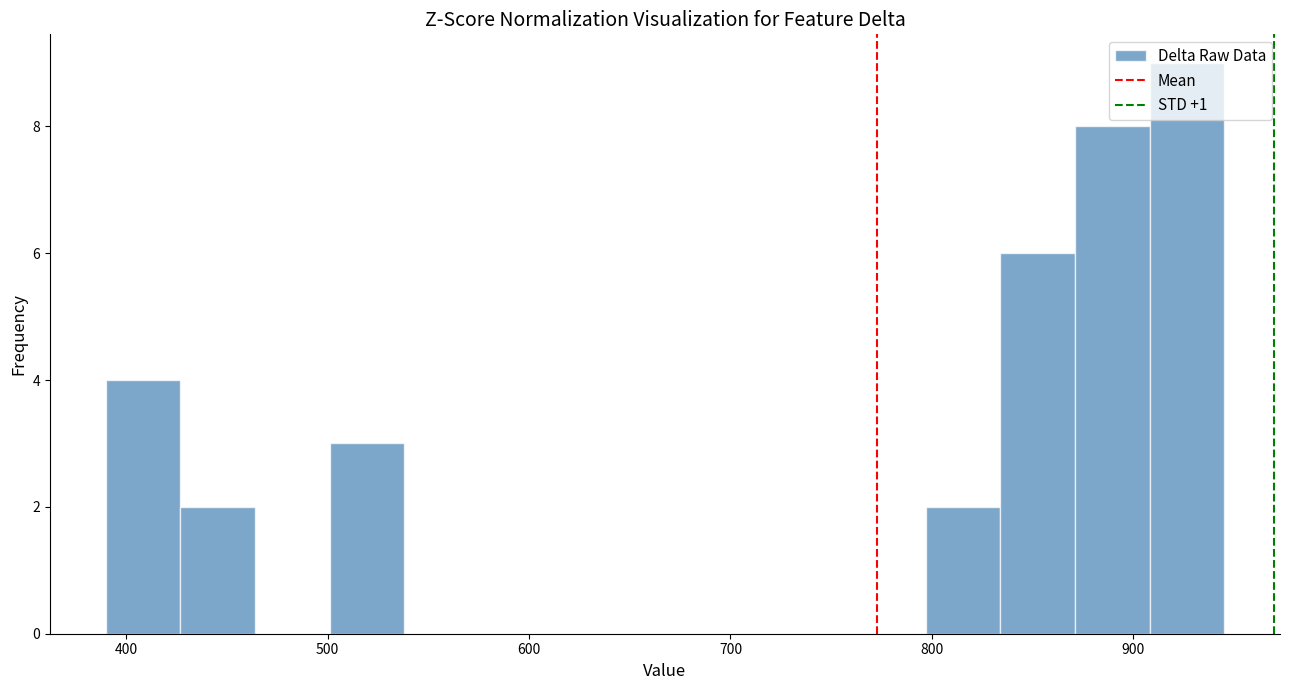

Read against the x-axis, roughly where is the centre of the tallest bar?

930